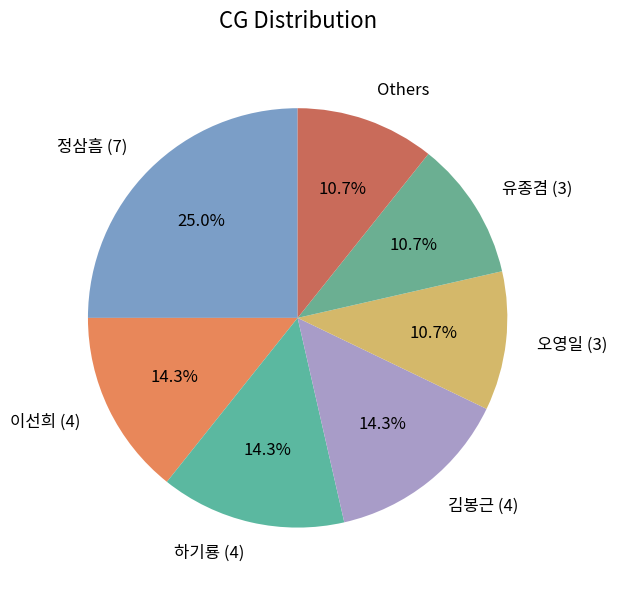

Is there a majority slice in this chart?

No